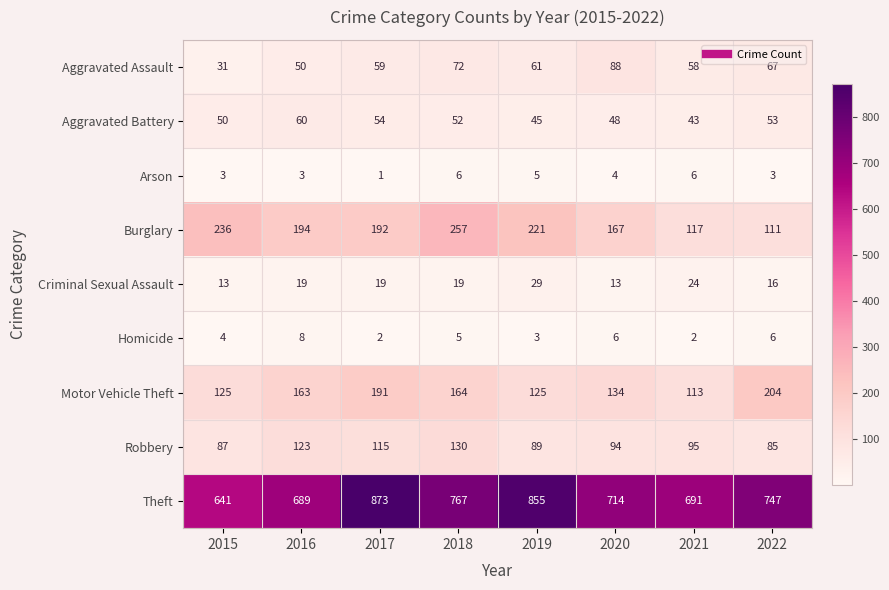

At 2021, list the series in order from smallest to largest.

Homicide, Arson, Criminal Sexual Assault, Aggravated Battery, Aggravated Assault, Robbery, Motor Vehicle Theft, Burglary, Theft